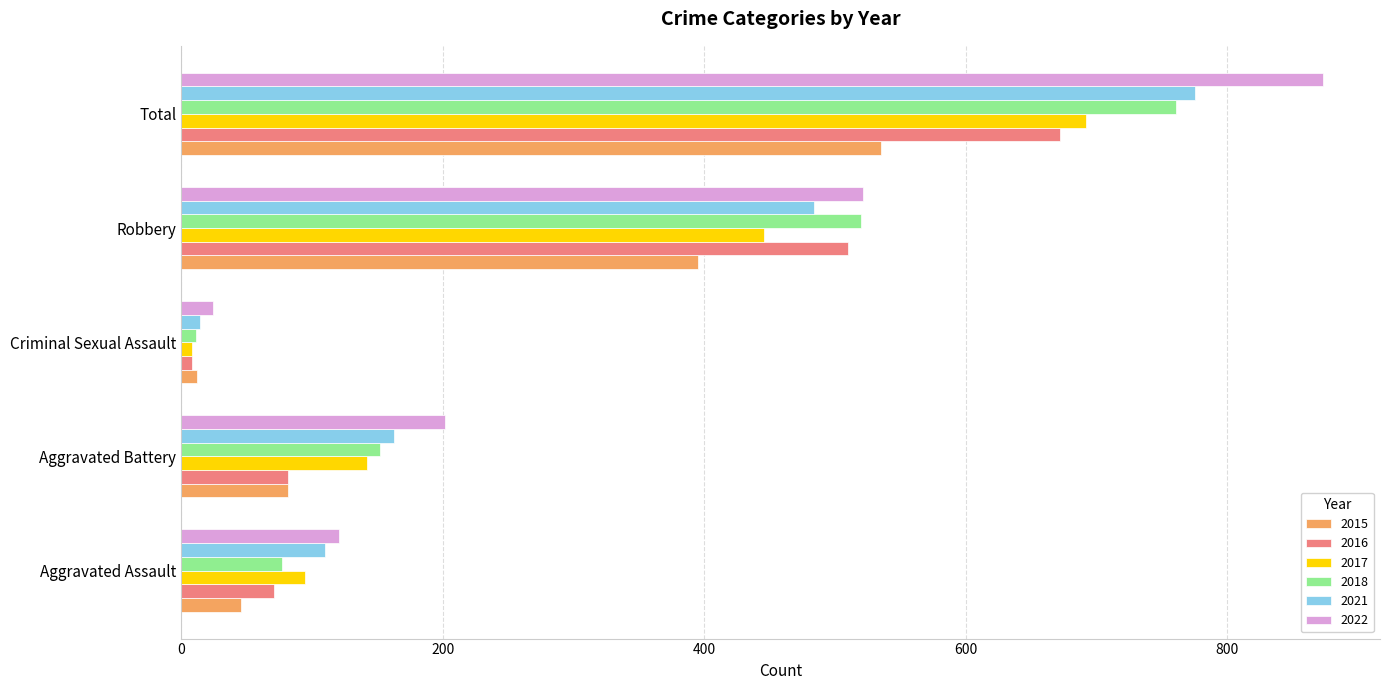

How many data points in 2022 are less than 202?

2